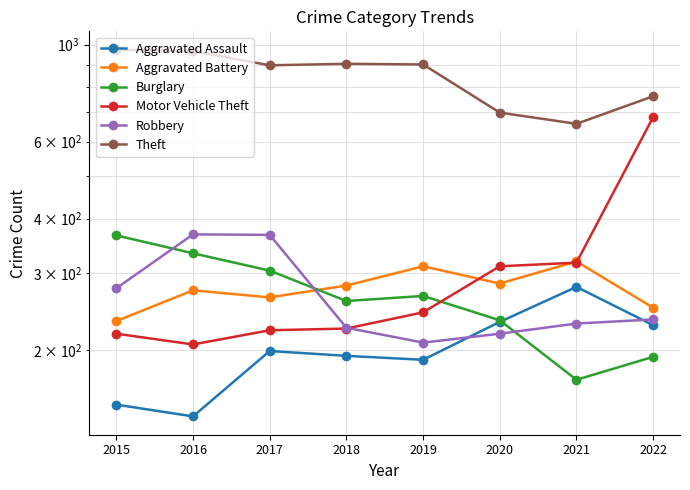

What is the sum of all Robbery values?

2128